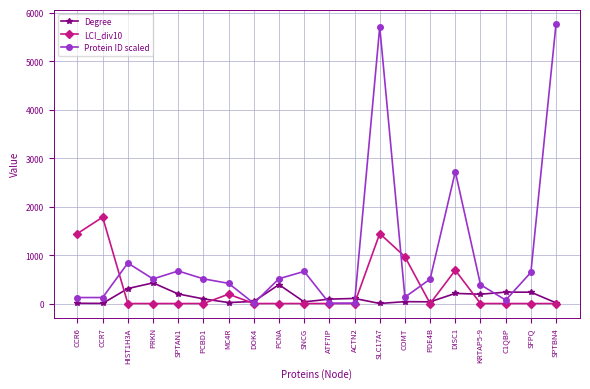

What is the sum of all Protein ID scaled values?

20309.1